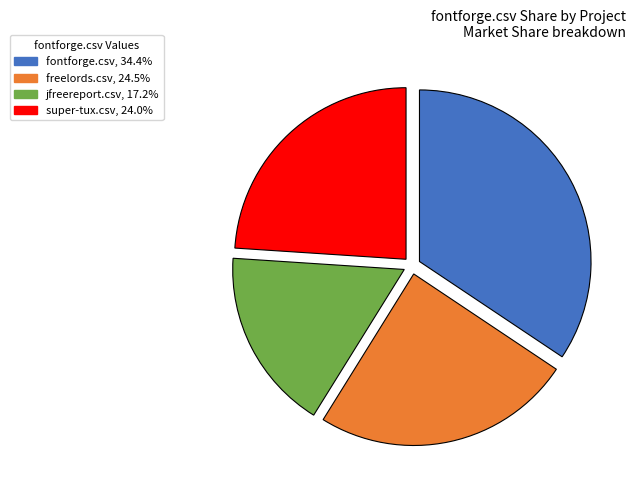

Count the number of slices in the pie.

4